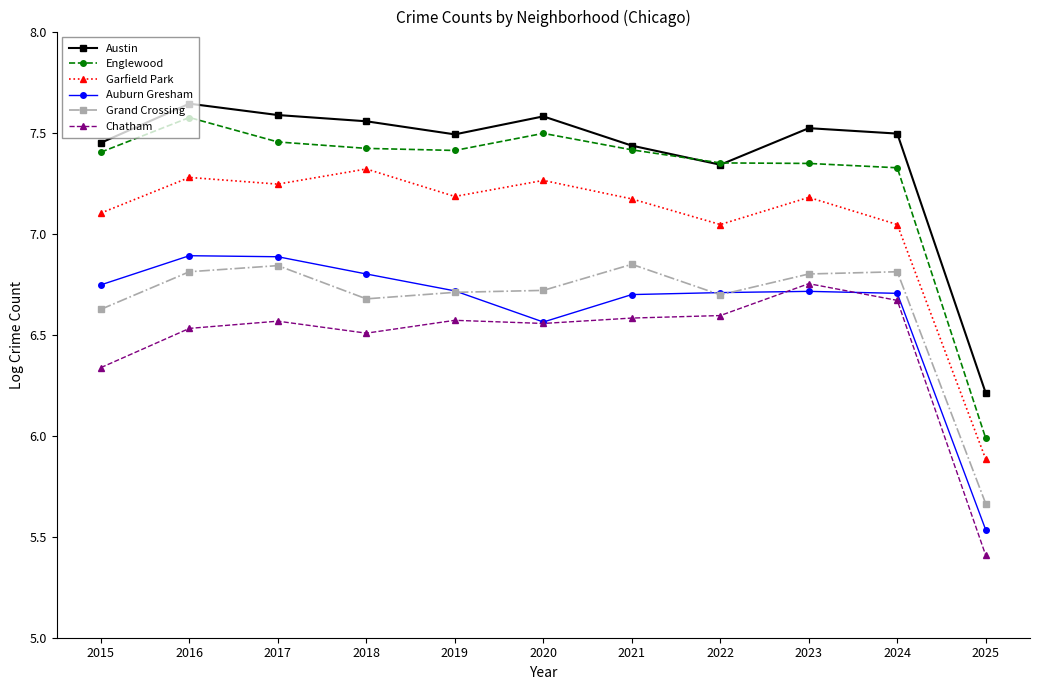

Which series changed the most between 2022 and 2025?

Englewood